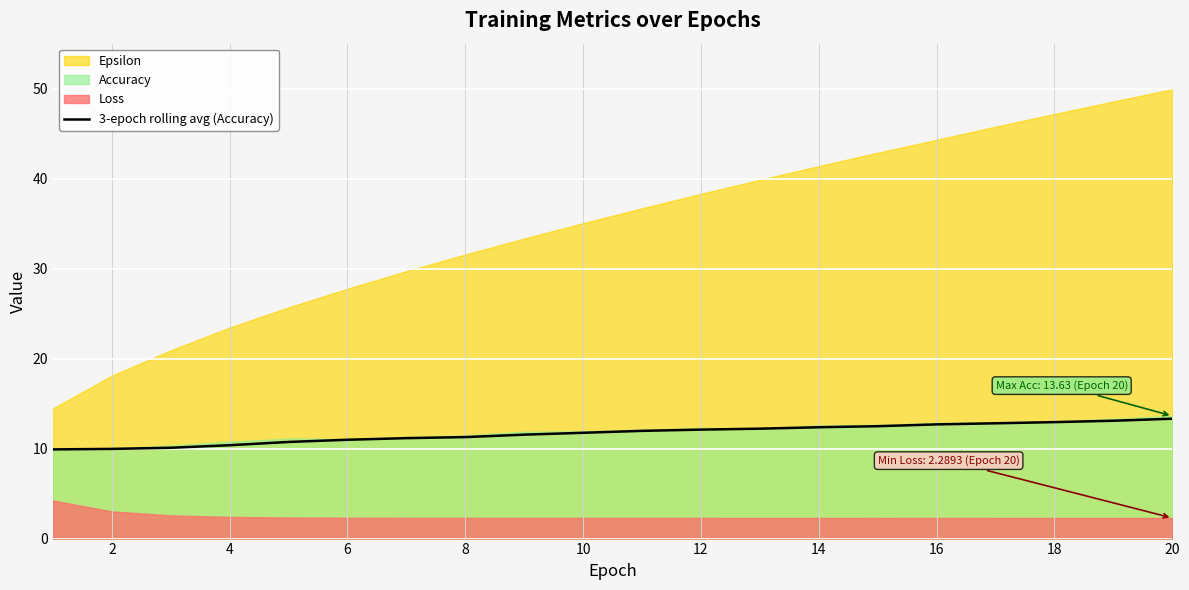

What is the minimum value for 3-epoch rolling avg (Accuracy)?

9.9